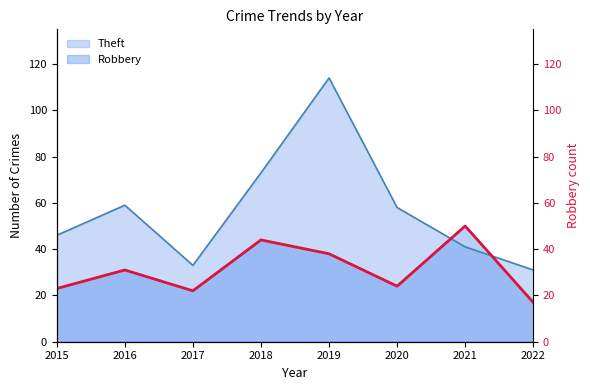

The value of Theft at 2019 is 188. True or false?

False